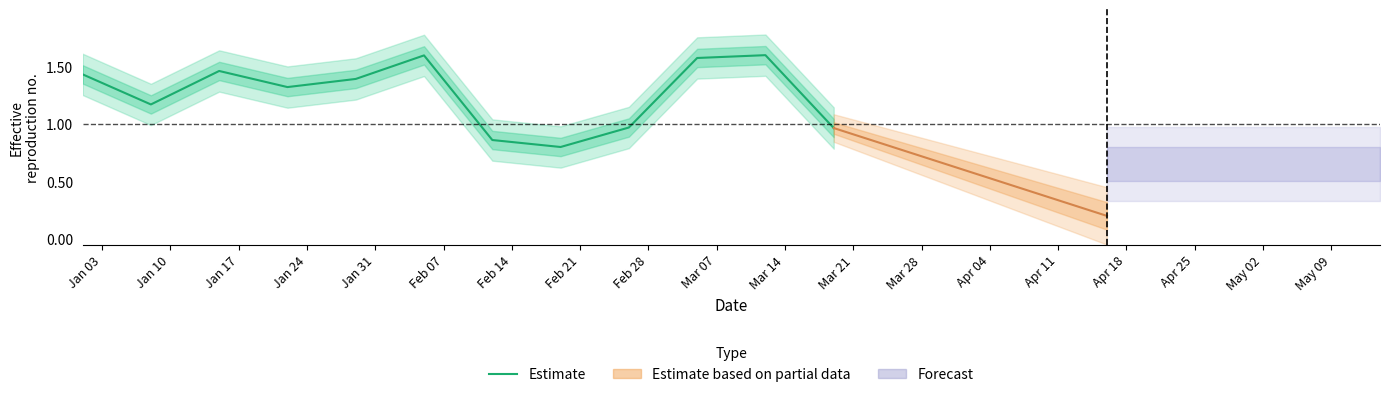

How many data points are less than 1?

4